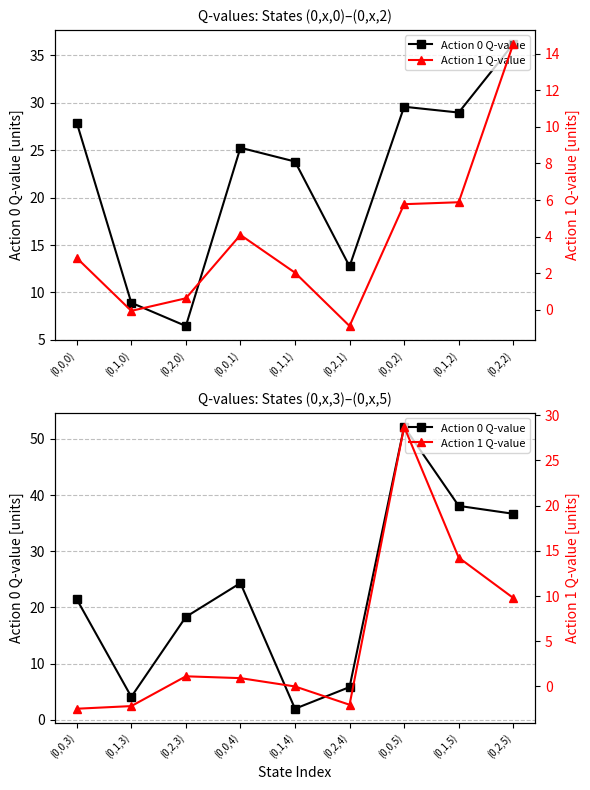

What is the sum of all Action 0 Q-value values?

202.9